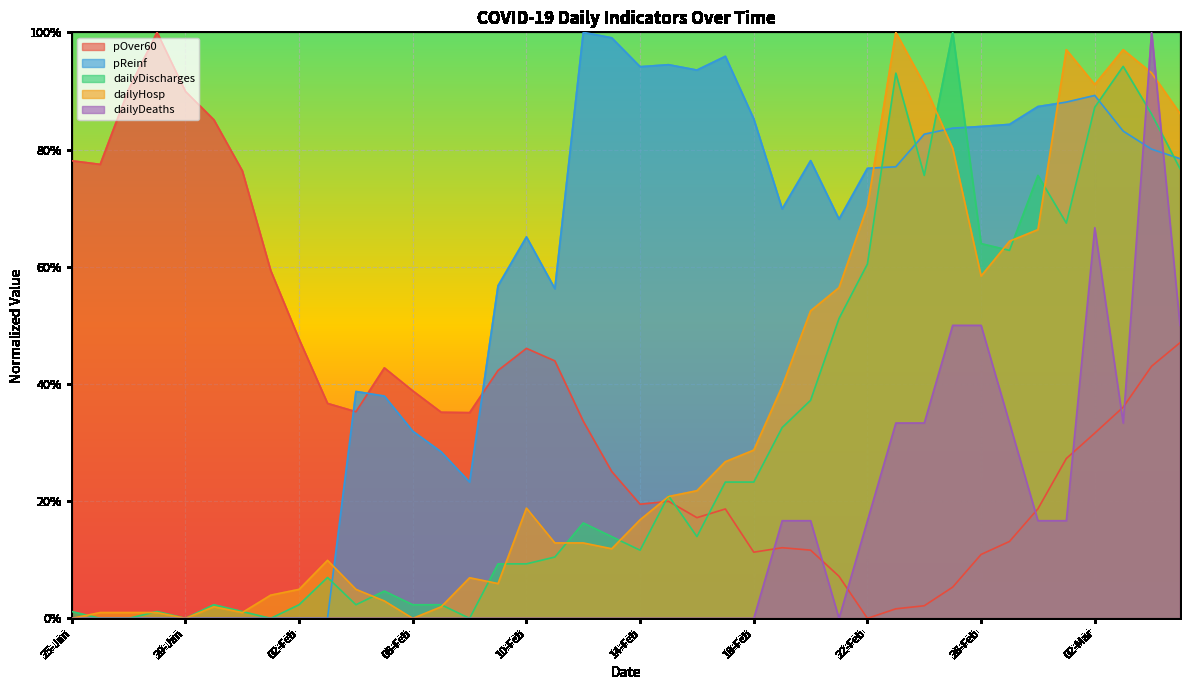

Where is the first local maximum for pOver60?

28-Jan